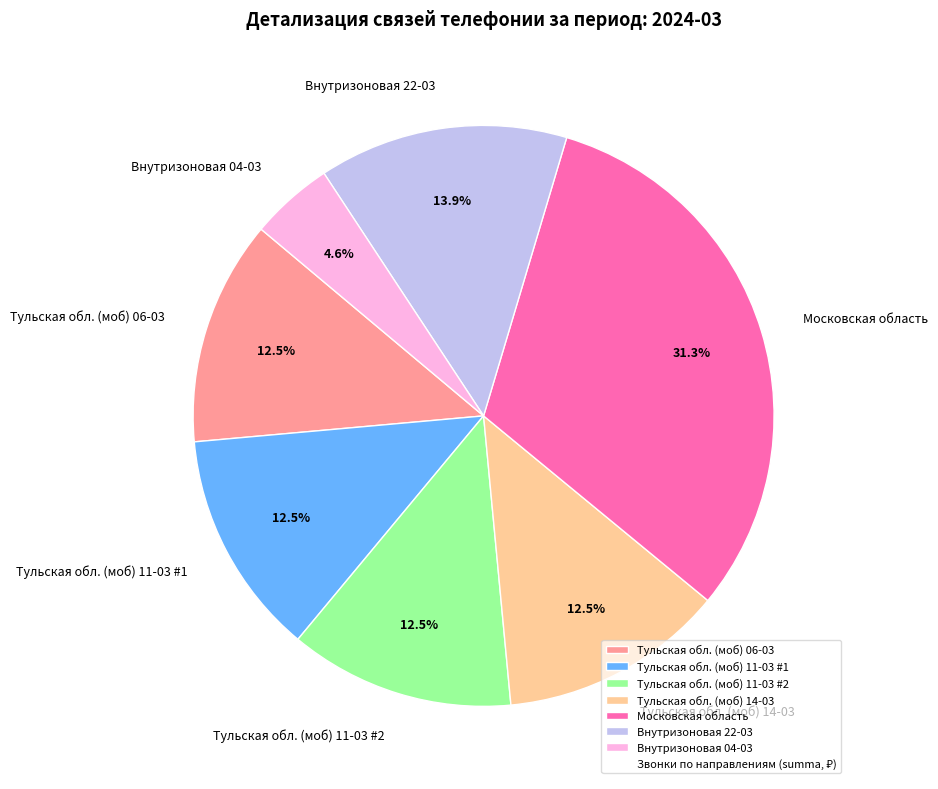

Do Тульская обл. (моб) 11-03 #1 and Внутризоновая 22-03 together represent more than half of the pie?

No